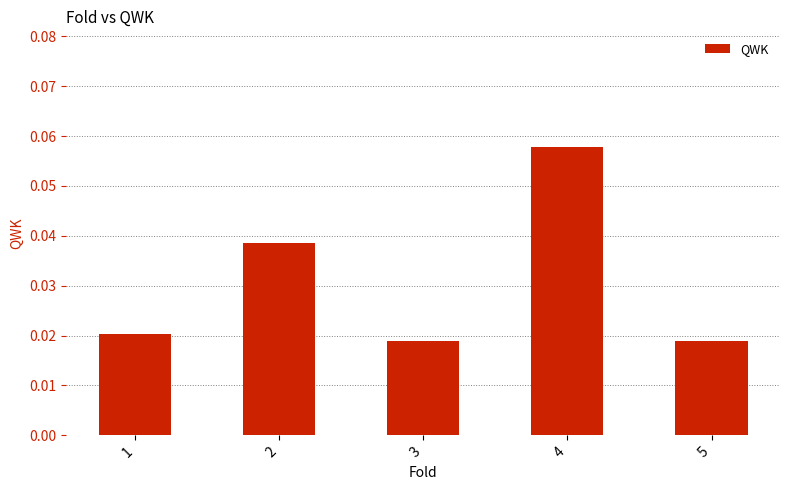

Which label corresponds to the largest value in the chart?

4